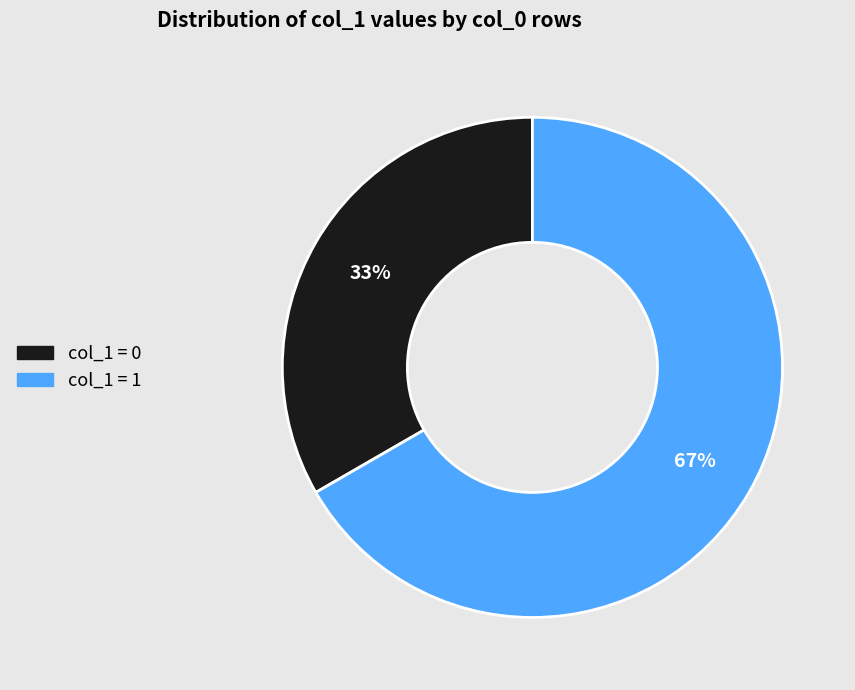

Is col_1 = 1 the majority of the pie?

Yes